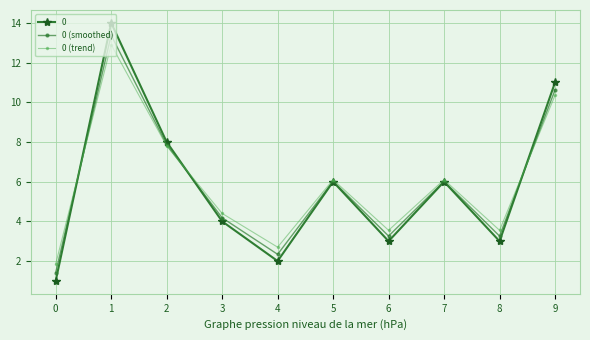

What is the difference between the second highest and second lowest values in the 0 (smoothed) series?

8.3